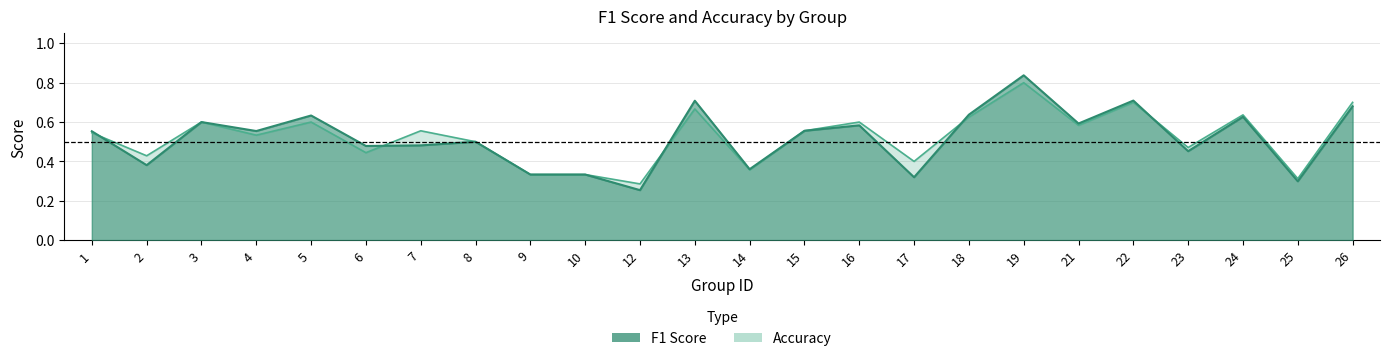

At which category is the sum across all series the highest?

19